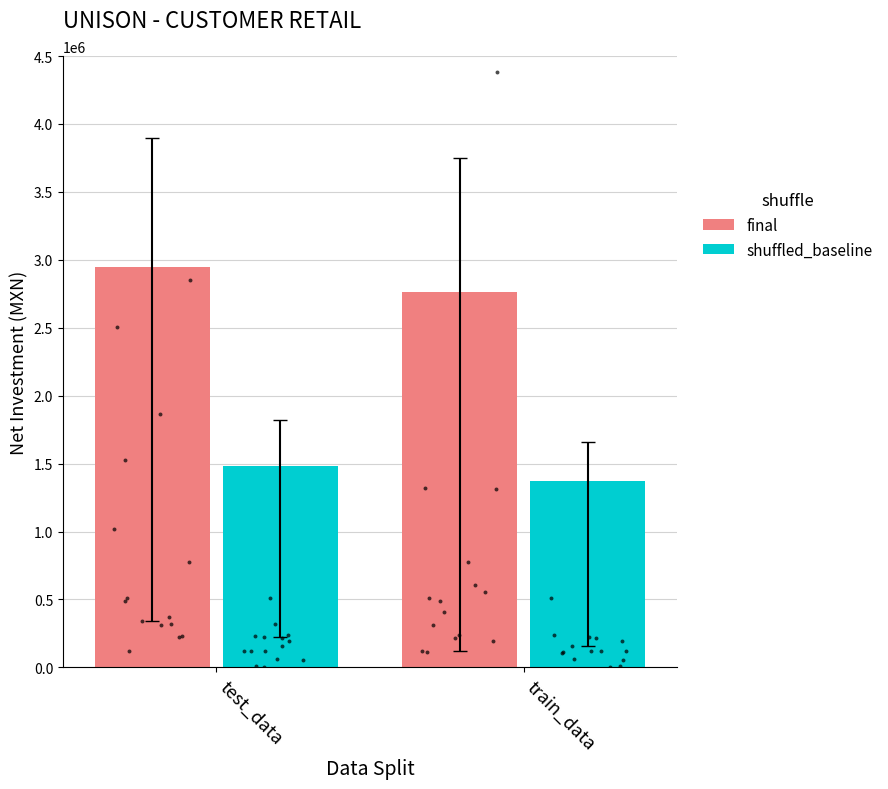

Which series reaches the minimum Y coordinate?

shuffled_baseline